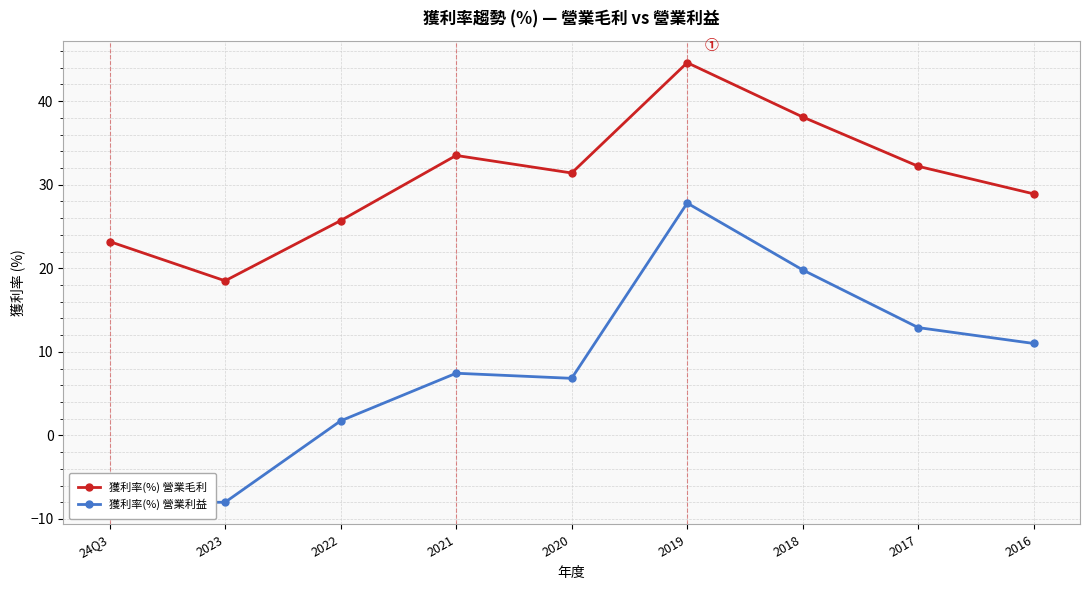

At which label does 獲利率(%) 營業利益 reach its minimum?

24Q3